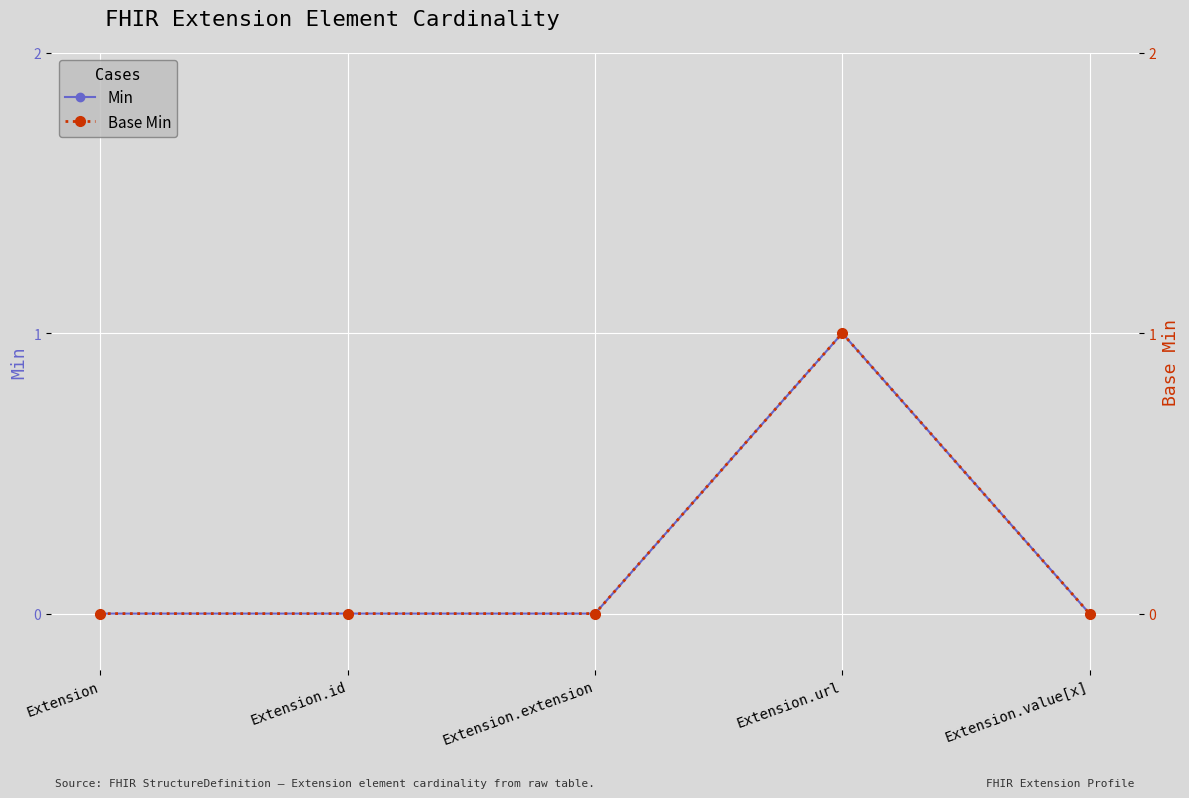

What is the label of the 2nd point from the right?

Extension.url